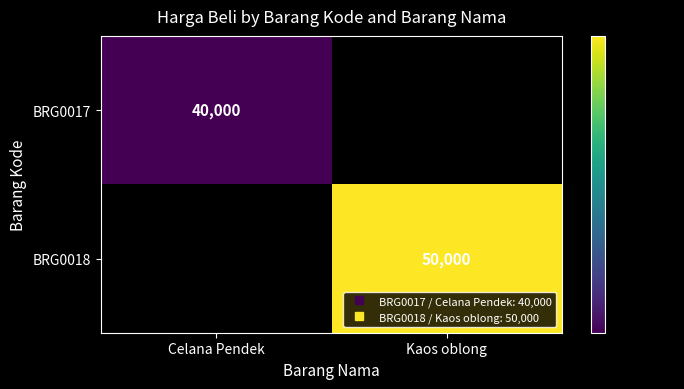

Count the number of data series in this chart.

2